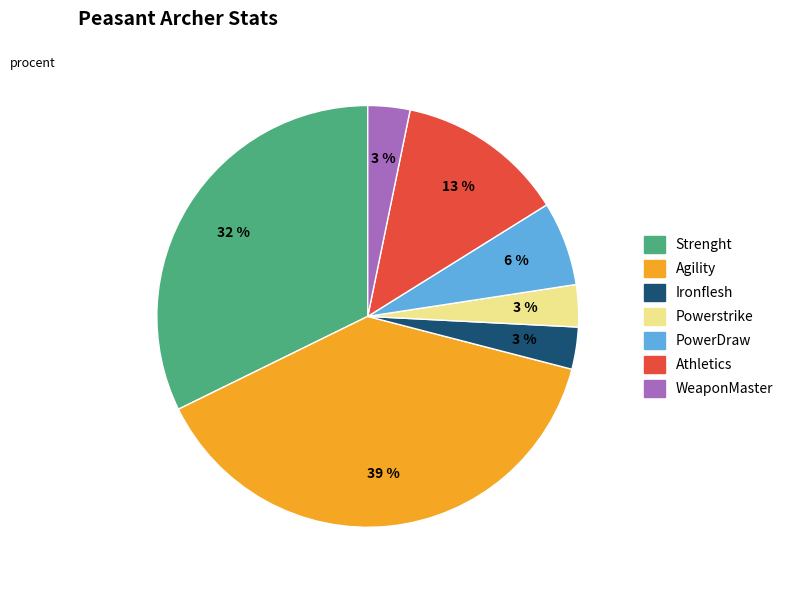

Does any single category account for the majority?

No